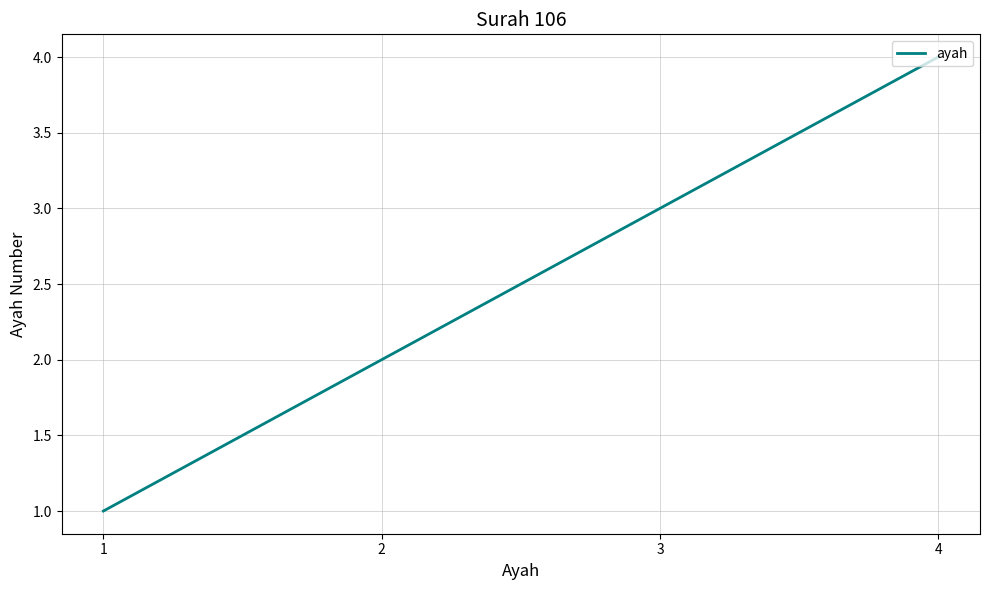

Reading right to left, transcribe all the data shown in this chart.

4	3	2	1